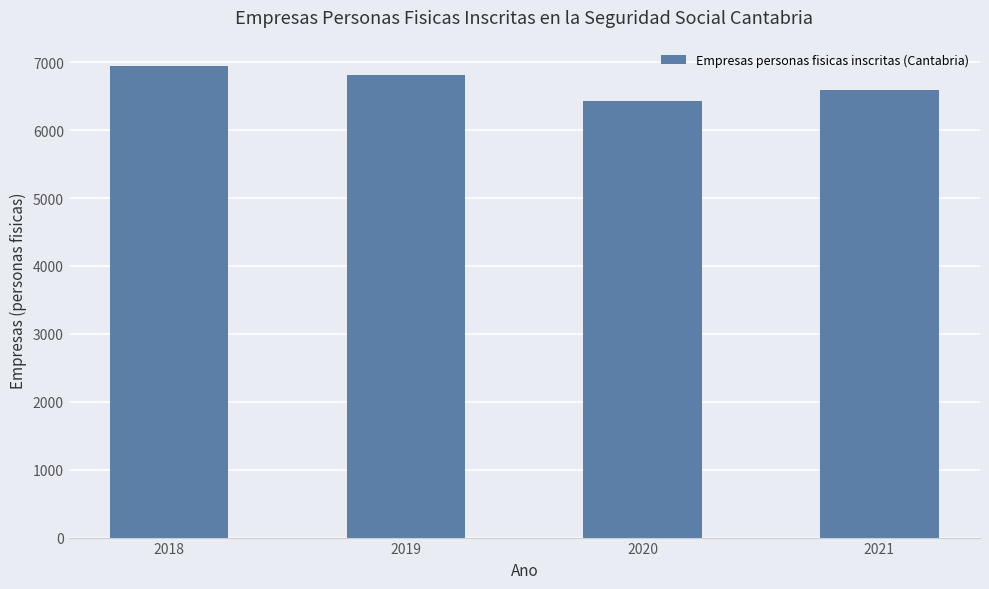

What is the difference between the maximum and minimum values?

522